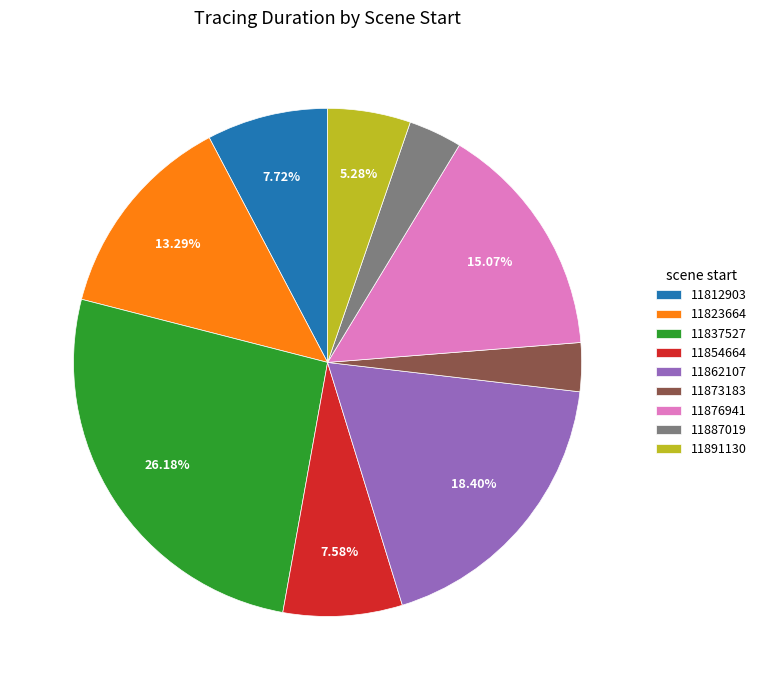

To the nearest percent, what is the average slice percentage?

11%